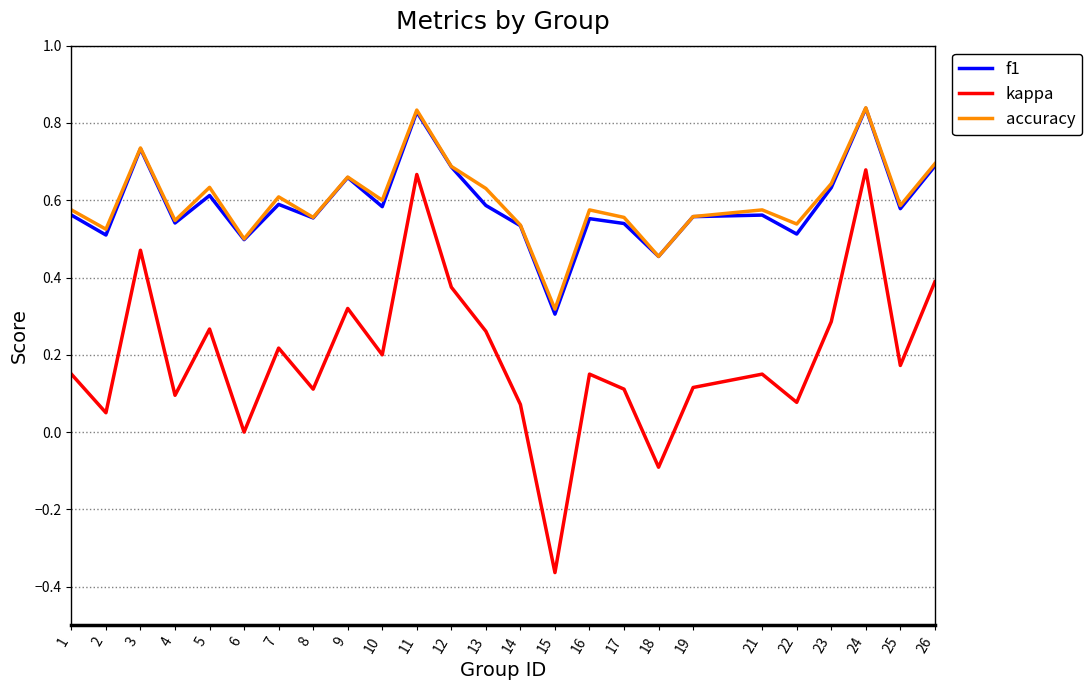

At which category does f1 reach its first local valley?

2